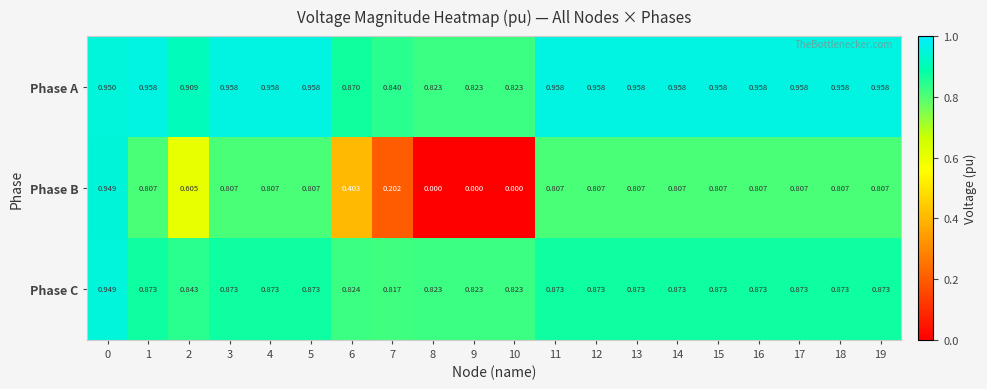

Rank the series by their average value, from highest to lowest.

Phase A, Phase C, Phase B